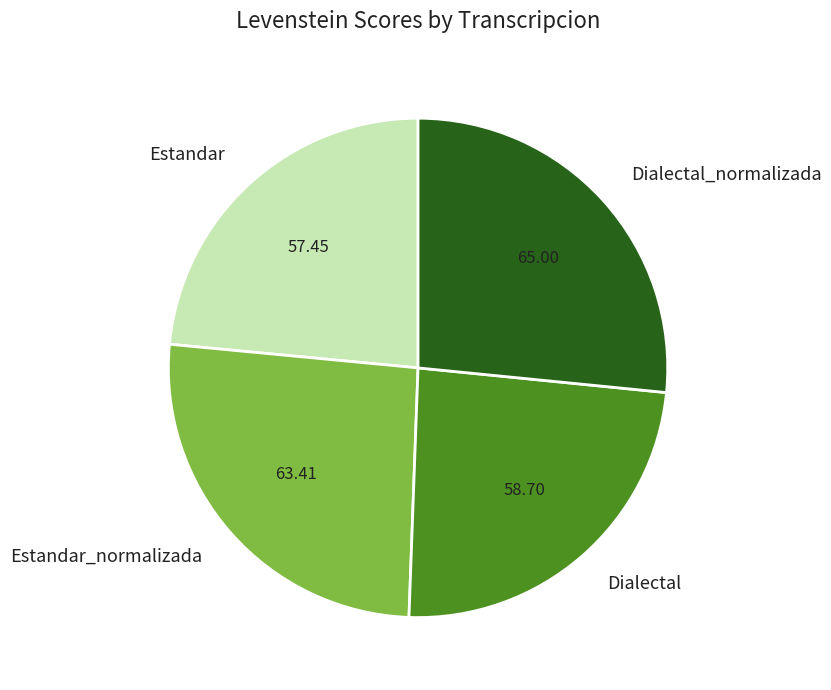

Combined, do Dialectal_normalizada and Dialectal account for over 50%?

Yes